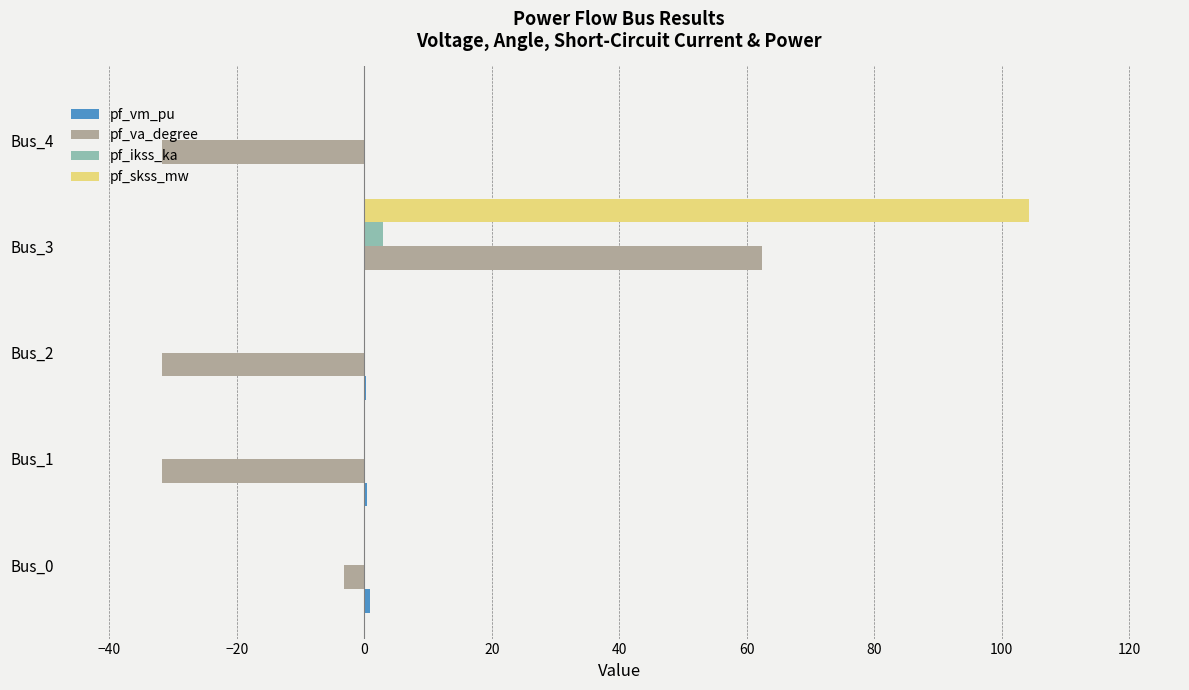

At which category is the sum across all series the highest?

Bus_3